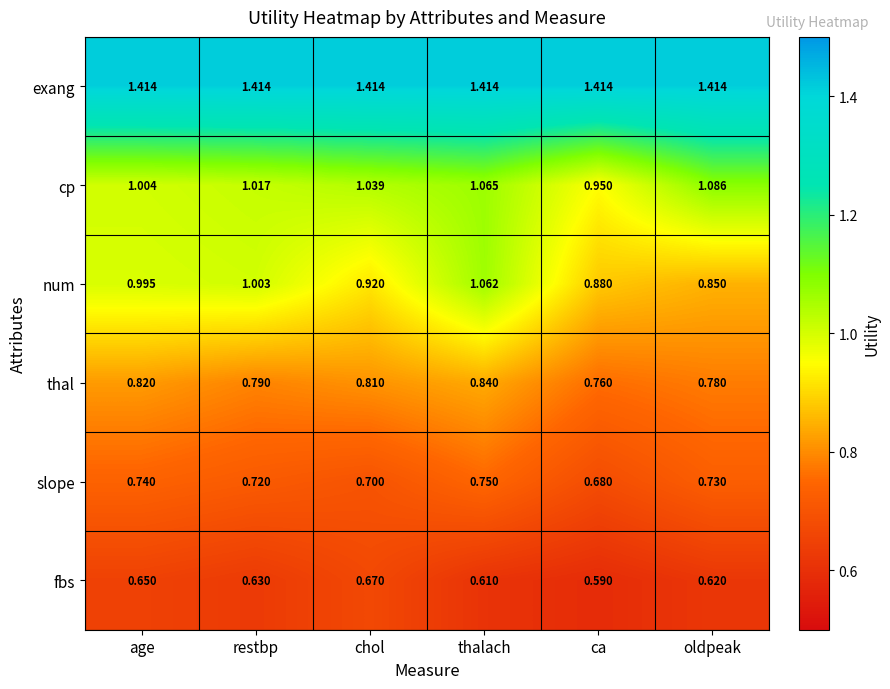

Is the value of thal at thalach greater than the value of fbs at chol?

Yes